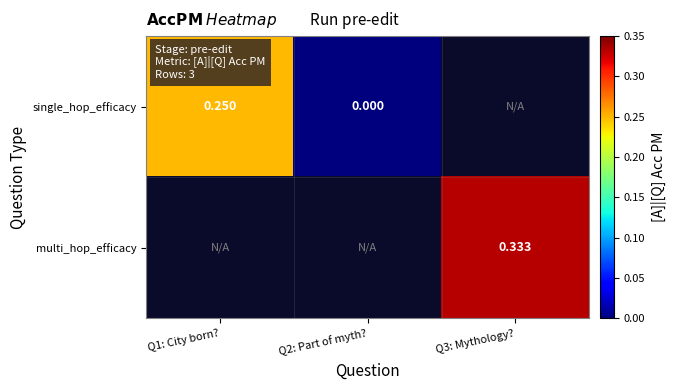

List the series in order of their overall mean, lowest first.

single_hop_efficacy, multi_hop_efficacy